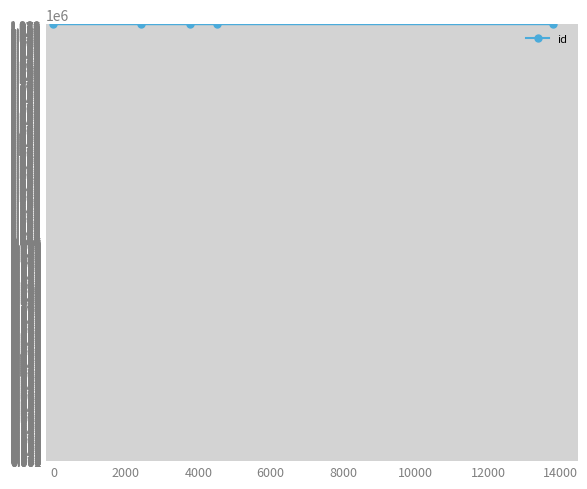

What is the value of the 3rd point from the left?

1980907